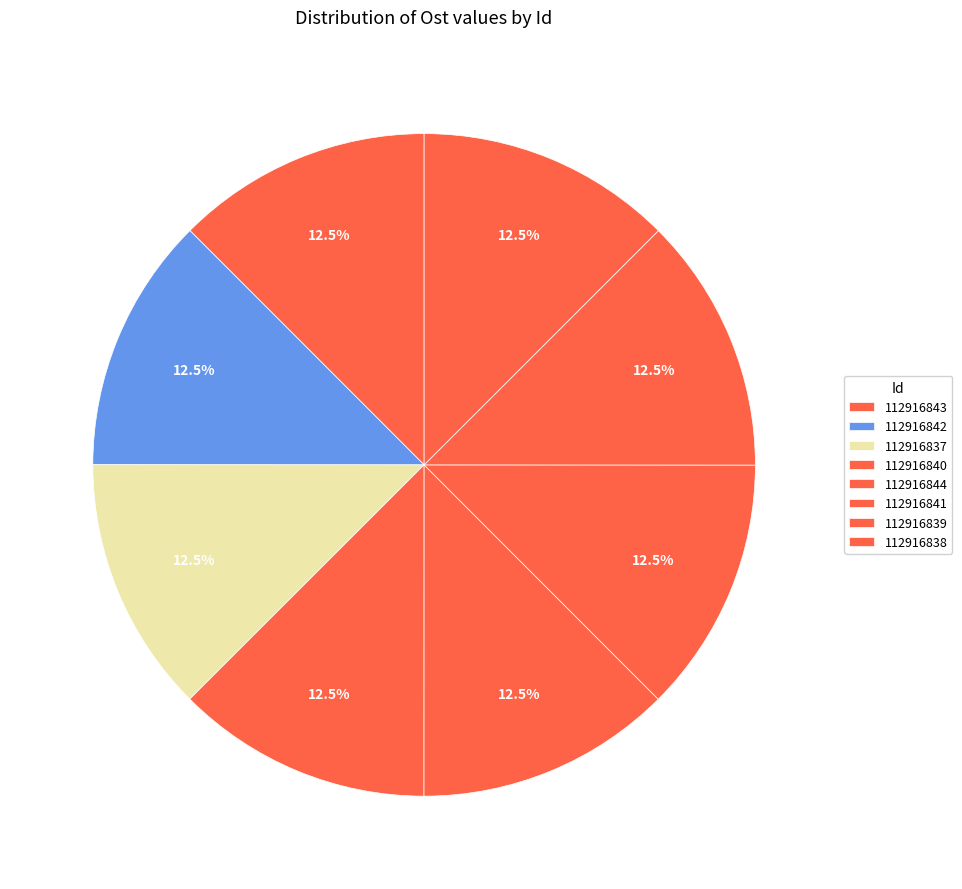

True or false: 112916843 accounts for 12% of the total.

True